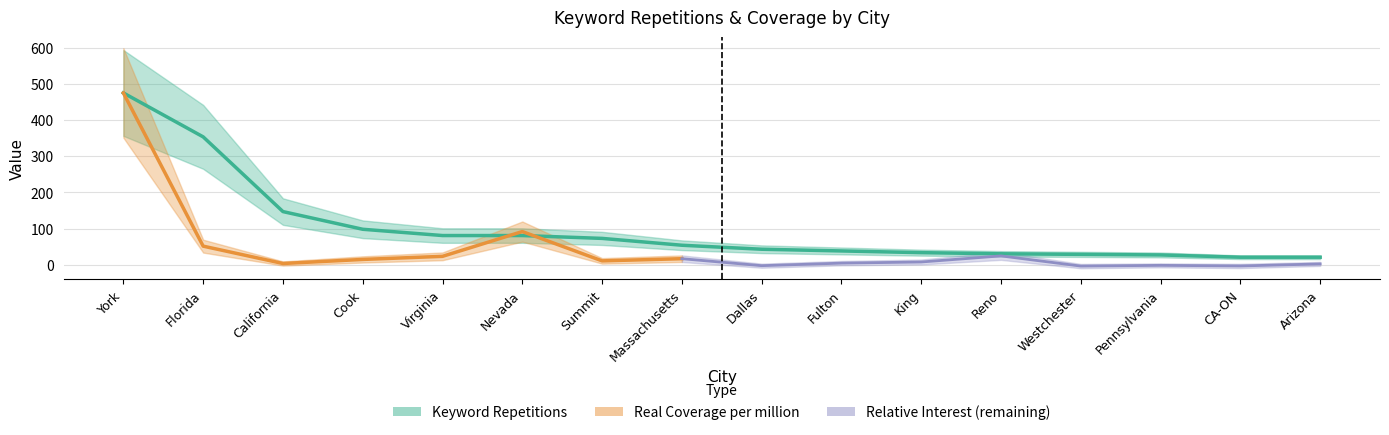

What is the change in value from California to Cook?

-49.0